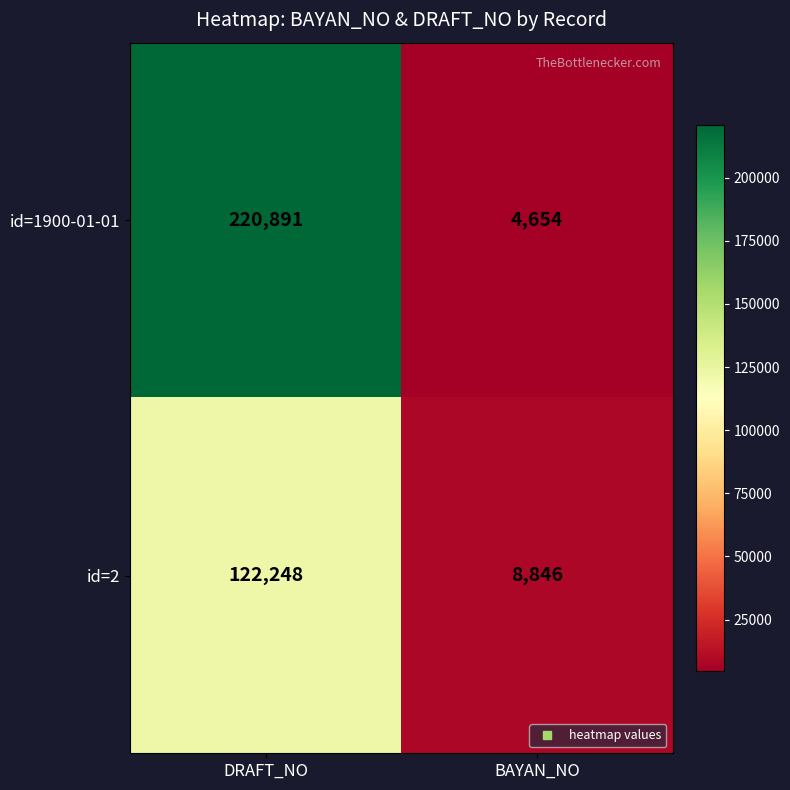

Reading left to right, extract all data points from this chart.

id=1900-01-01: 220891	4654
id=2: 122248	8846